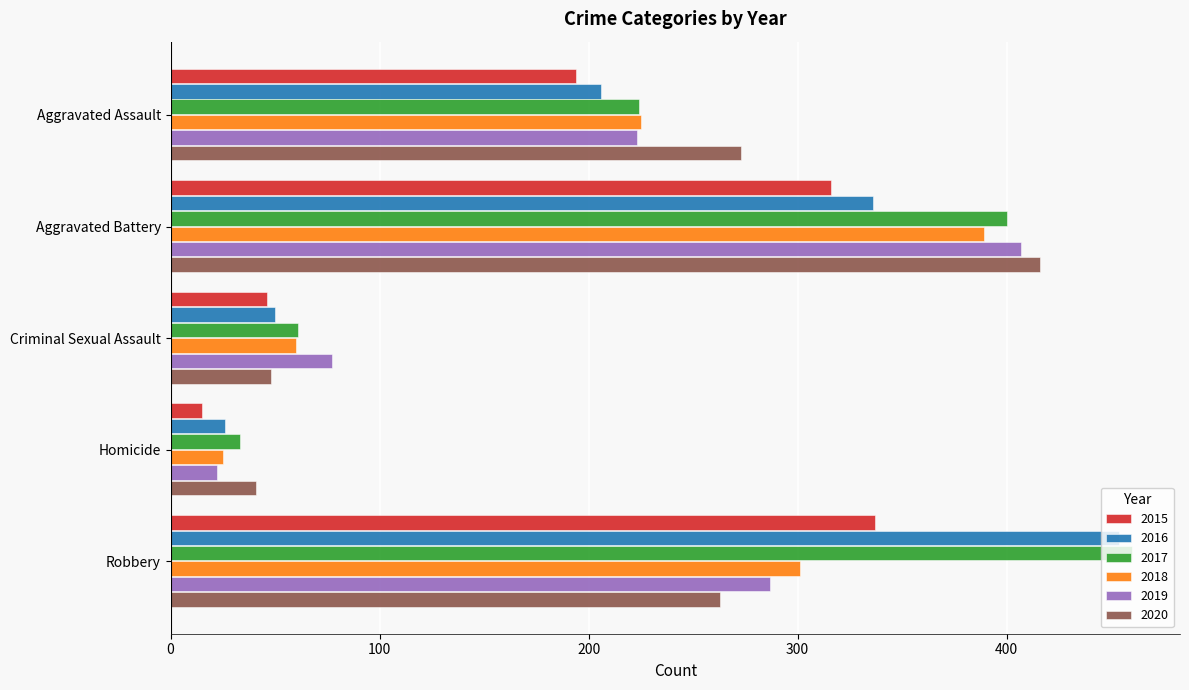

Rank the series by their maximum value, from highest to lowest.

2017, 2016, 2020, 2019, 2018, 2015